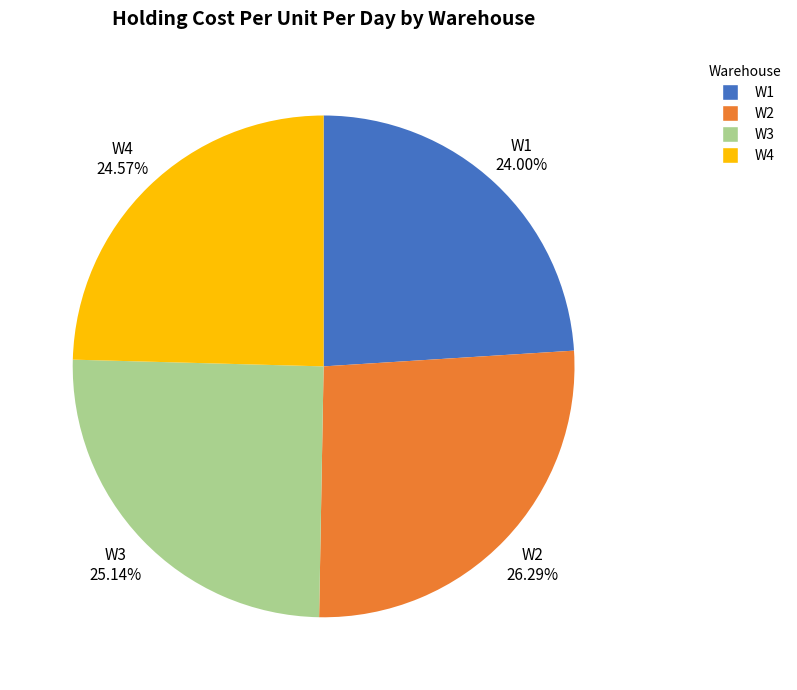

To the nearest percent, what is the average slice percentage?

25%